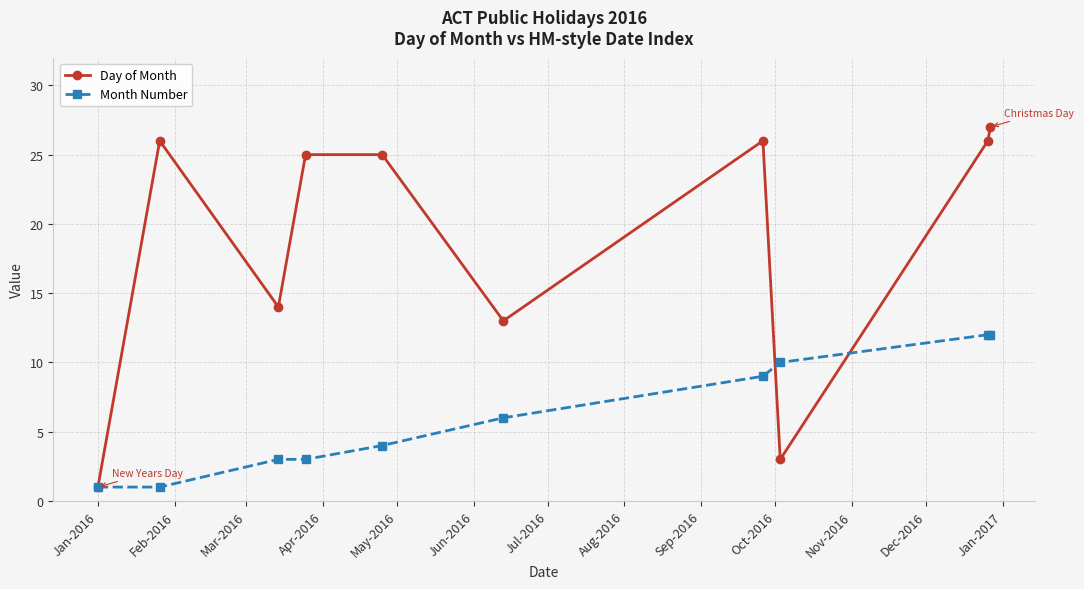

At how many categories does at least one series exceed 23?

6